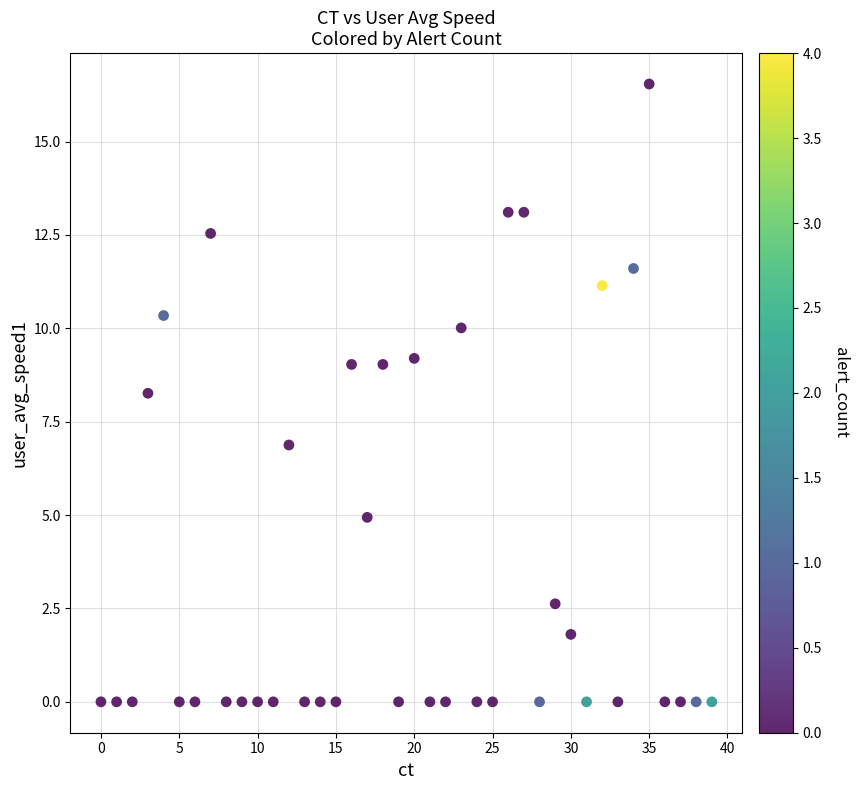

What is the range of Y values (max minus min)?

16.5